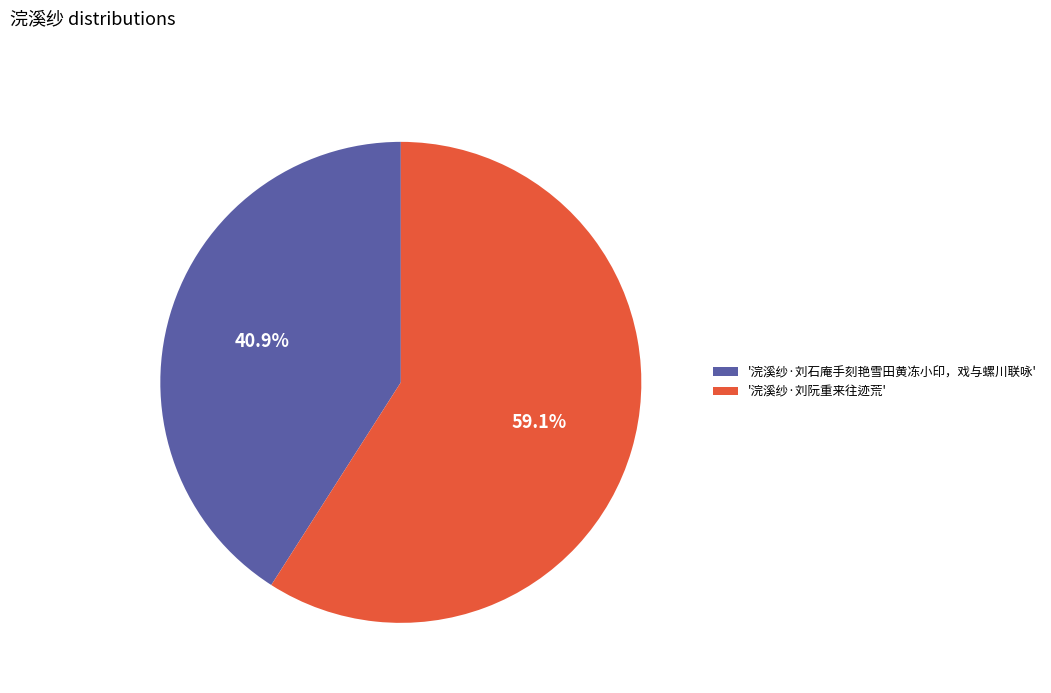

Which has a higher value, '浣溪纱·刘阮重来往迹荒' or '浣溪纱·刘石庵手刻艳雪田黄冻小印，戏与螺川联咏'?

'浣溪纱·刘阮重来往迹荒'